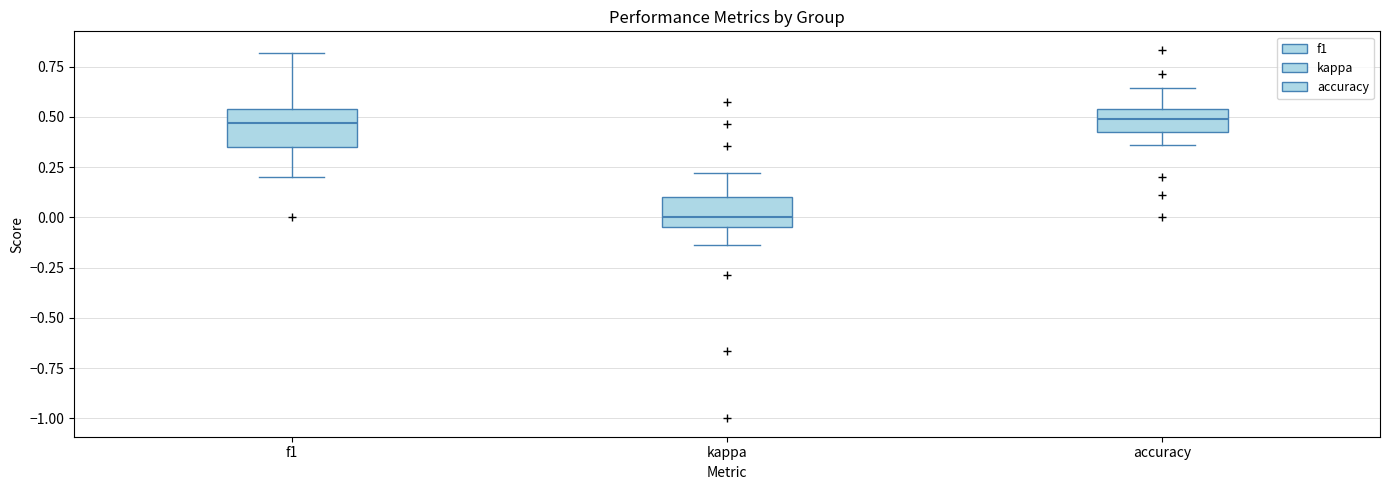

Reading left to right, transcribe this box plot: for each box, give where its median line is, the range the box spans, and where its two whiskers end, as read against the y-axis. The values are not printed on the chart, so give them approximately, as read against the axis.

f1: median 0.45, box 0.35 to 0.55, whiskers 0.20 to 0.80
kappa: median 0.00, box -0.05 to 0.10, whiskers -0.15 to 0.20
accuracy: median 0.50, box 0.45 to 0.55, whiskers 0.35 to 0.65